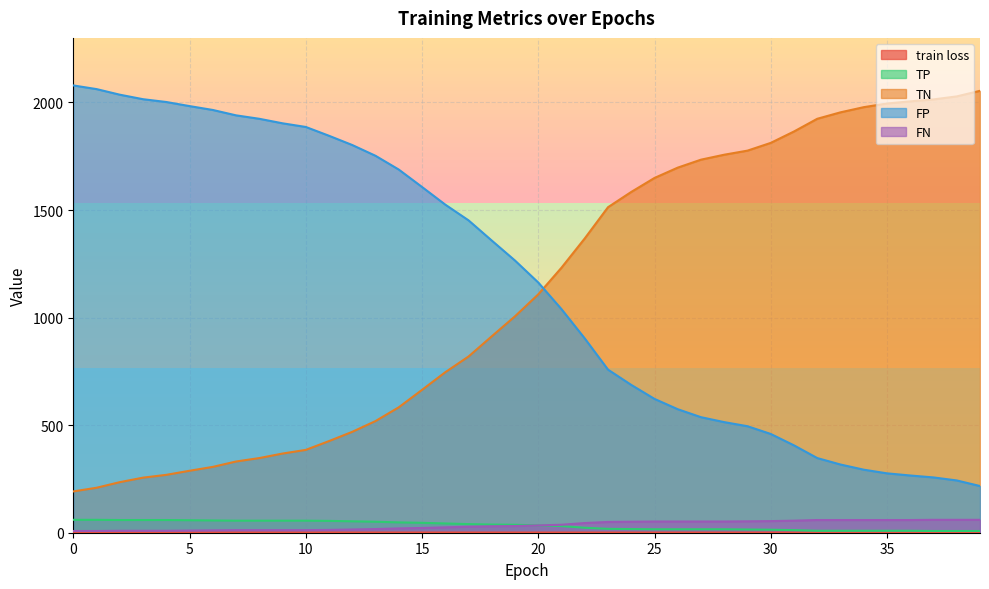

What is the total value across all series at 38?

2339.6